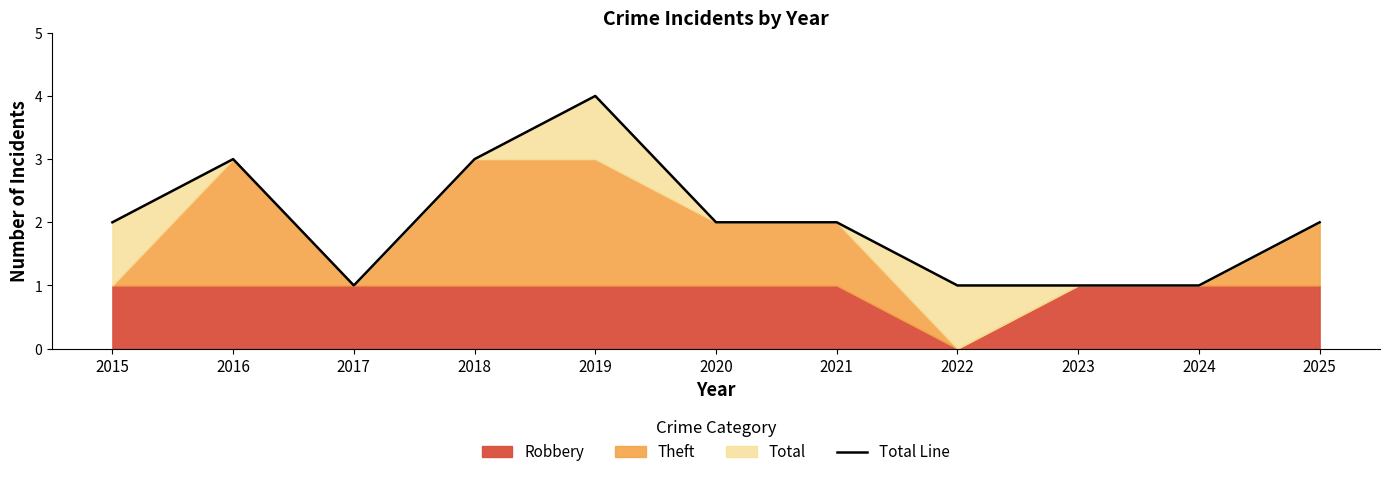

Which label corresponds to the smallest value in the chart?

2017